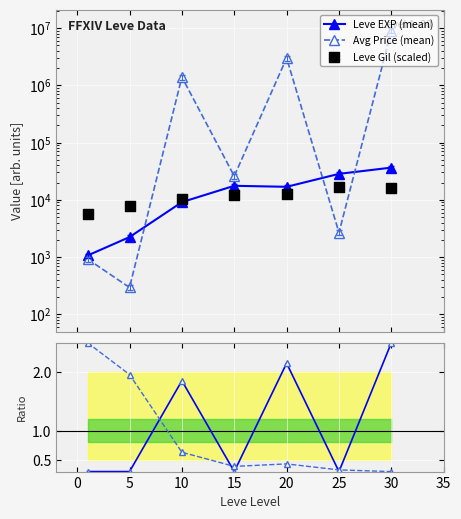

Which series has the widest spread of Y values?

Avg Price (mean)